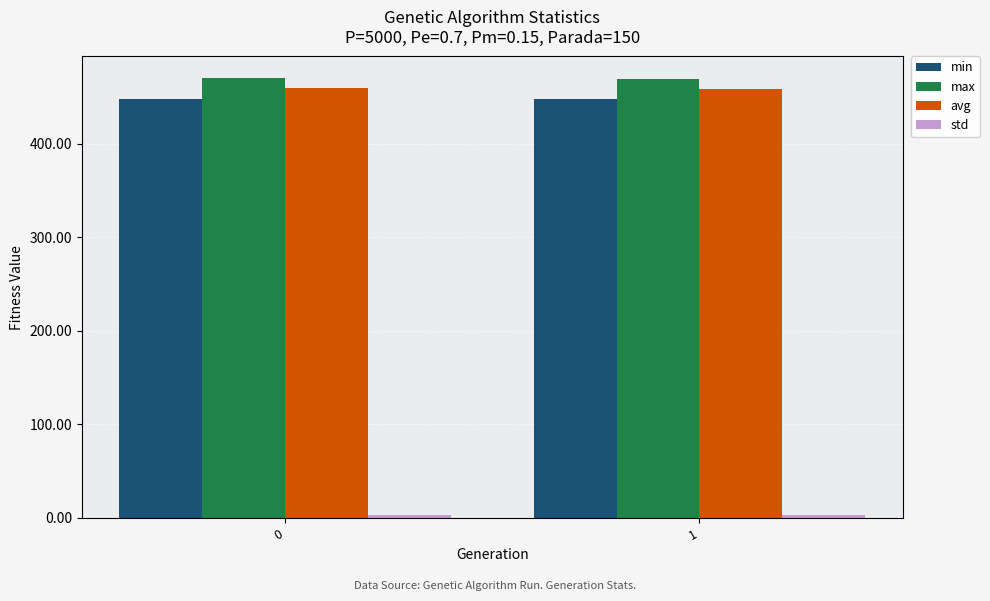

How many categories are shown in the chart?

2